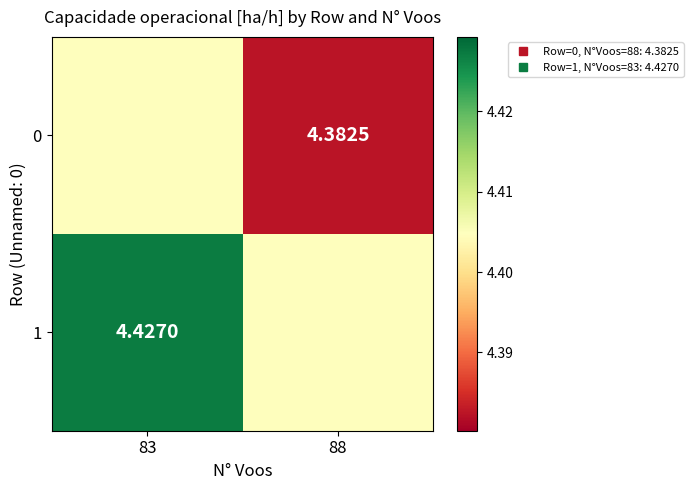

List the series in order of their peak value, lowest first.

0, 1